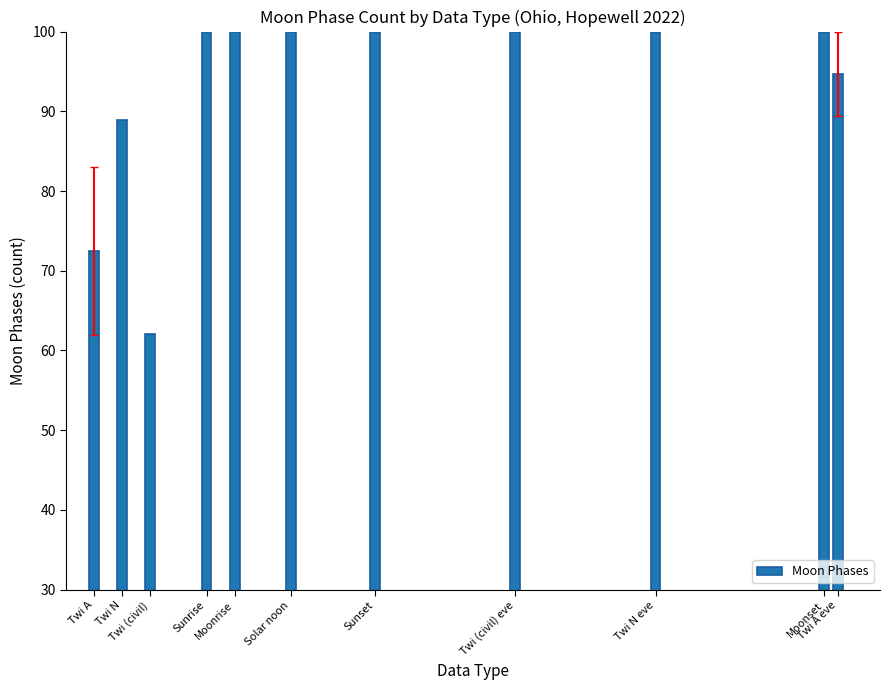

What is the change in value from Twi N to Twi N eve?

+11.1